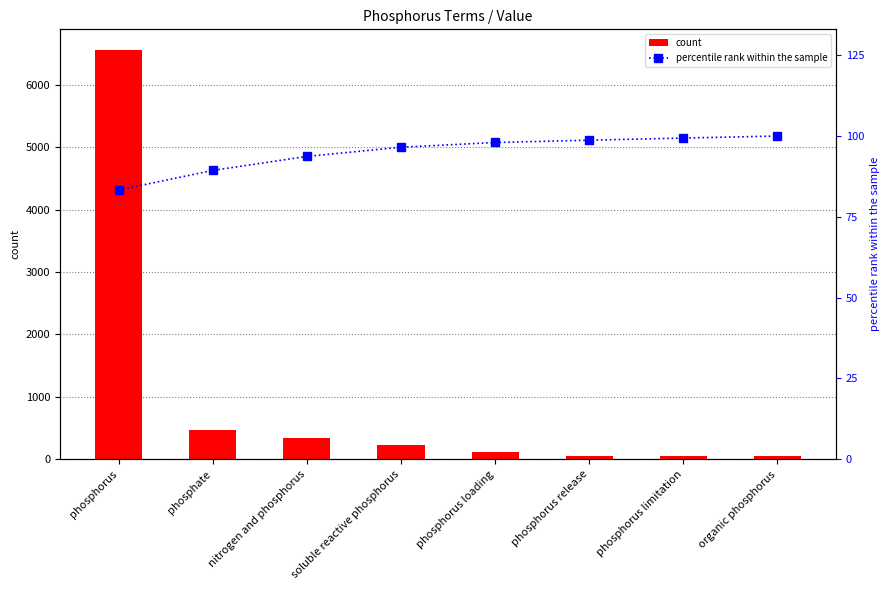

What is the difference between the highest and lowest values at phosphate?

386.7